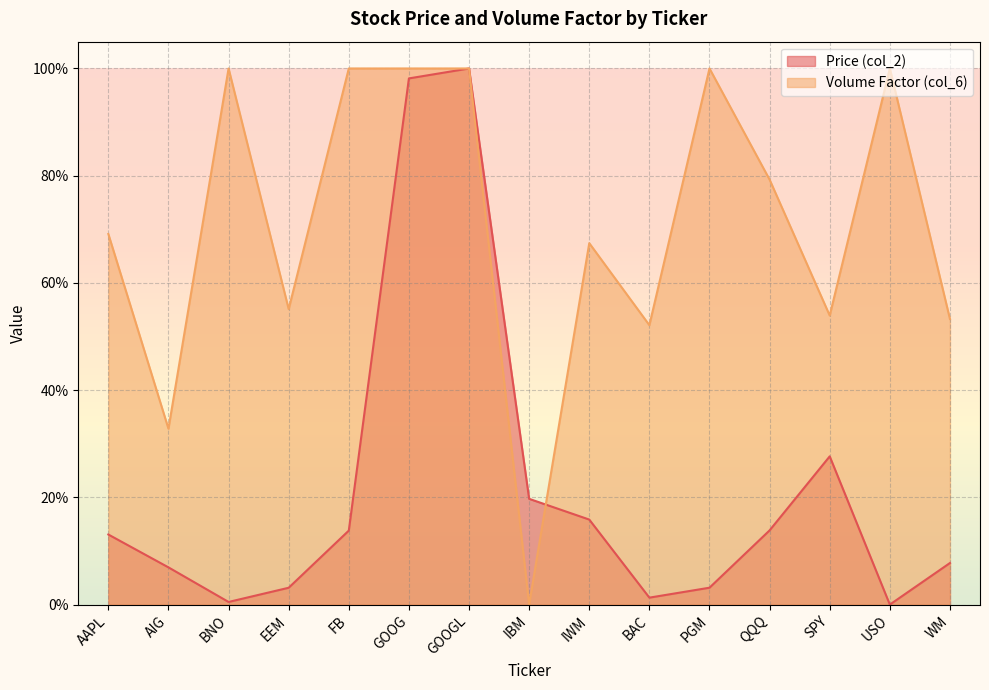

How many lines are shown in the chart?

2